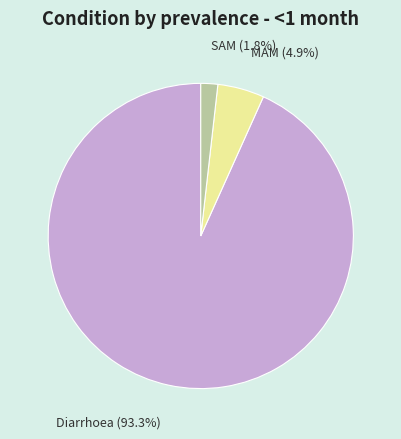

Does any single category account for the majority?

Yes